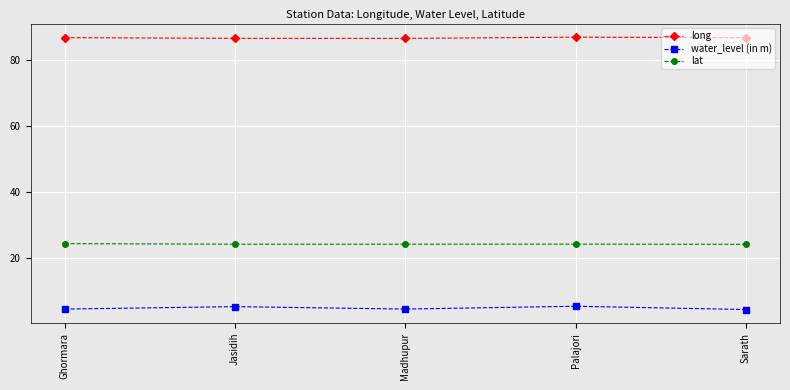

What position from the left is Madhupur?

3